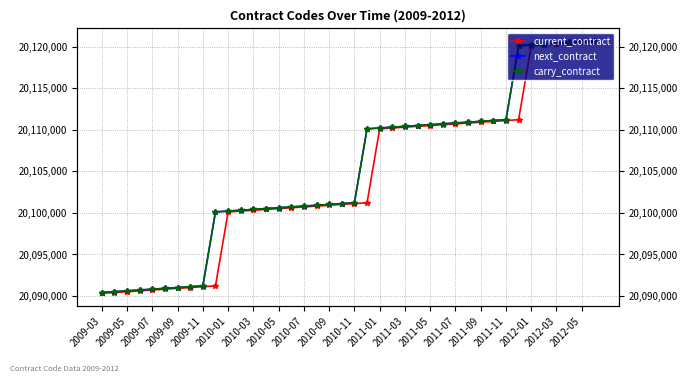

The value of next_contract at 2011-03 is 9971506. True or false?

False